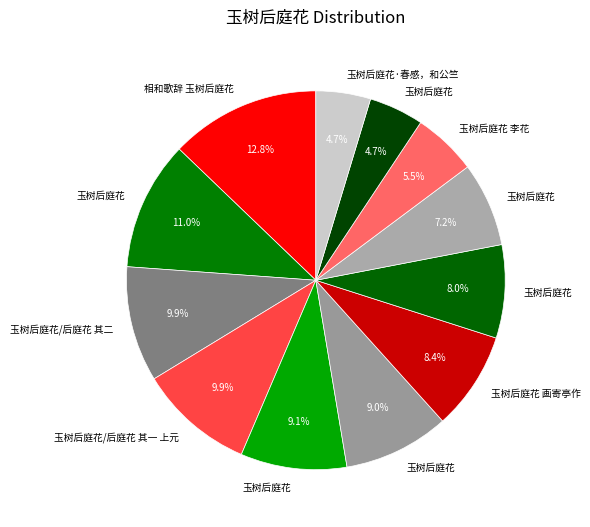

What is the smallest slice in the pie chart?

玉树后庭花